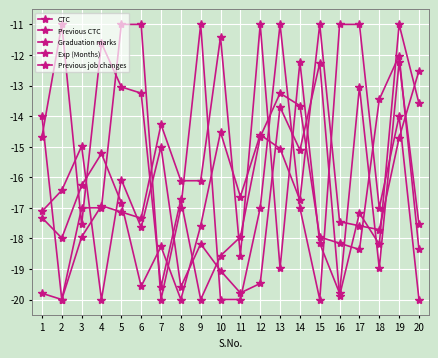

Which series has the largest total across all categories?

Graduation marks